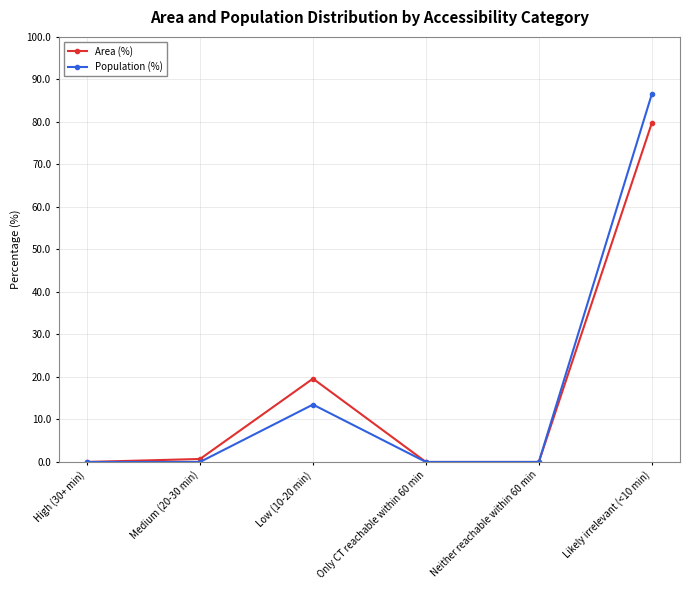

True or false: Population (%) has a value of -55.8 at Only CT reachable within 60 min.

False